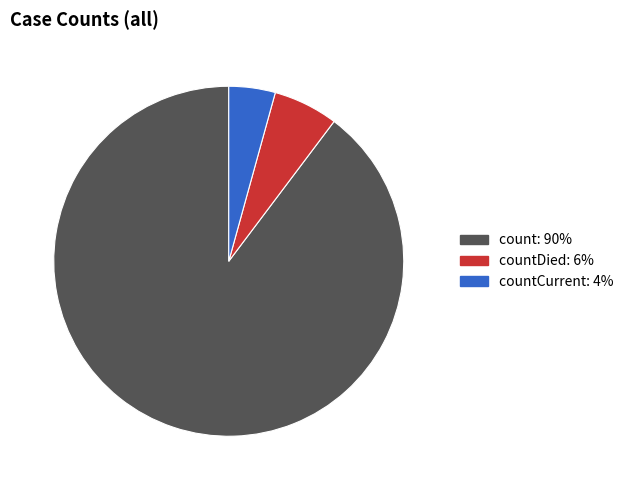

Is there a majority slice in this chart?

Yes